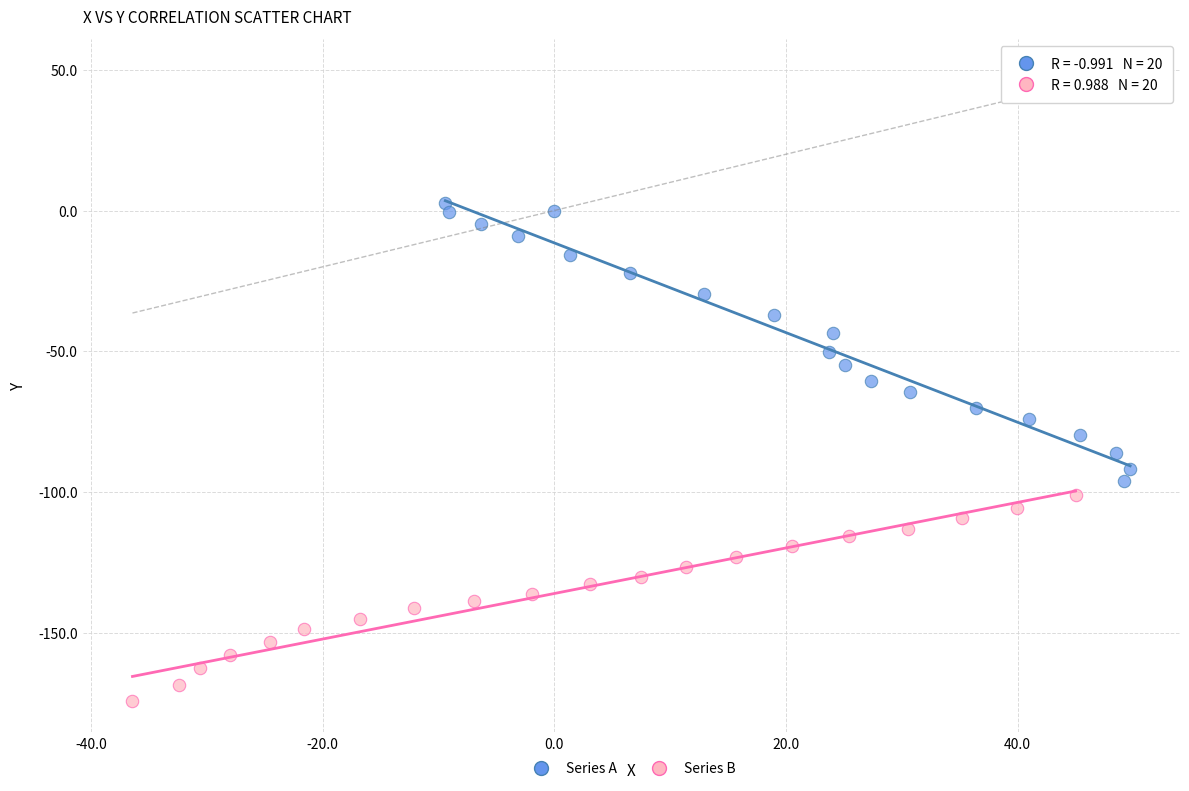

Which series has the largest Y range (max minus min)?

Series A